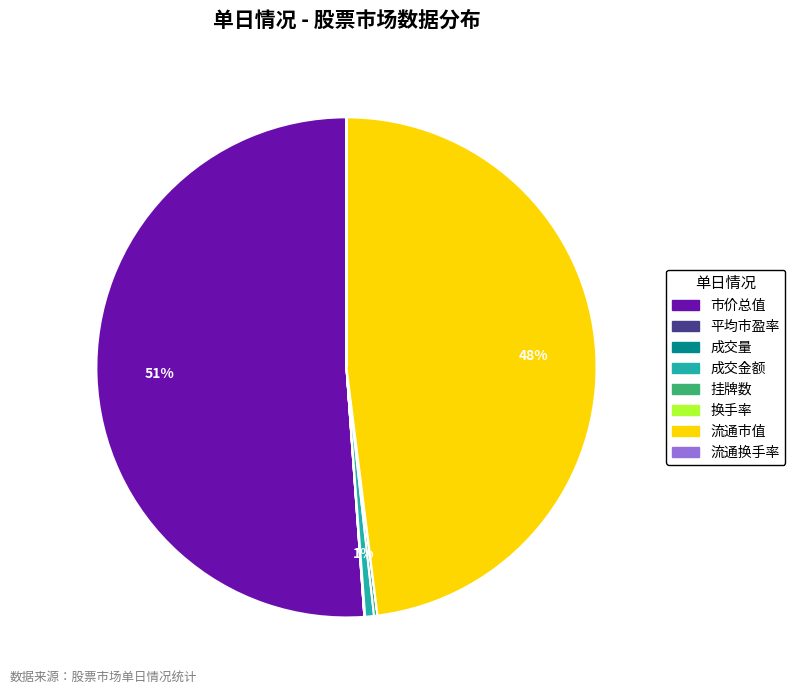

Which category has the biggest portion of the pie?

市价总值